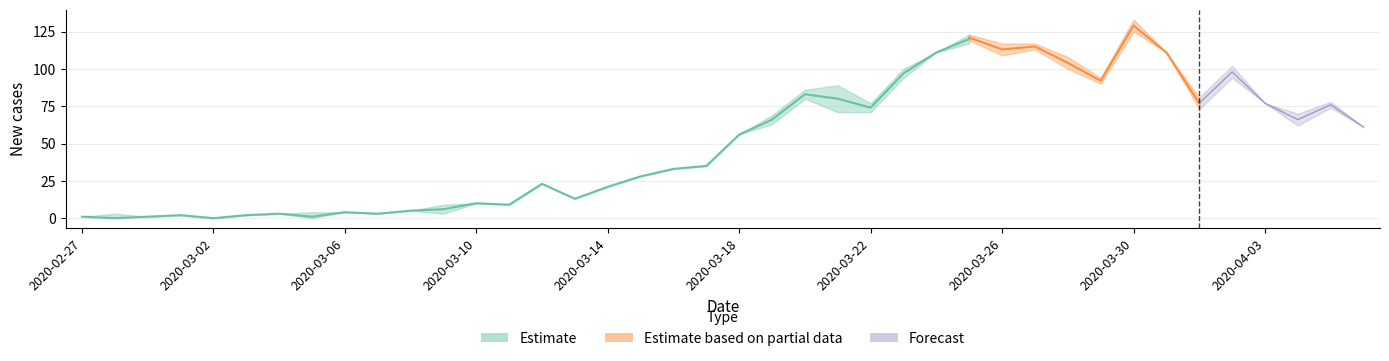

At how many categories does at least one series exceed 126?

1